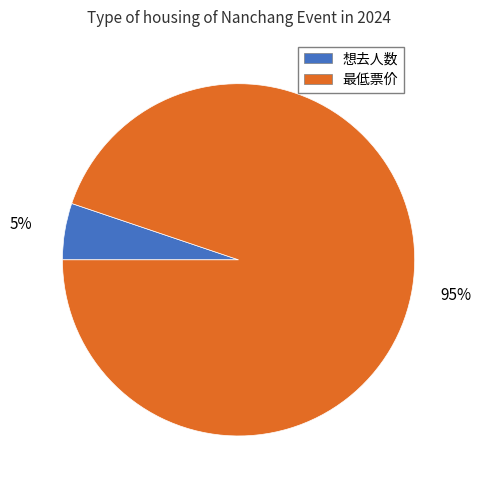

Count the number of slices in the pie.

2